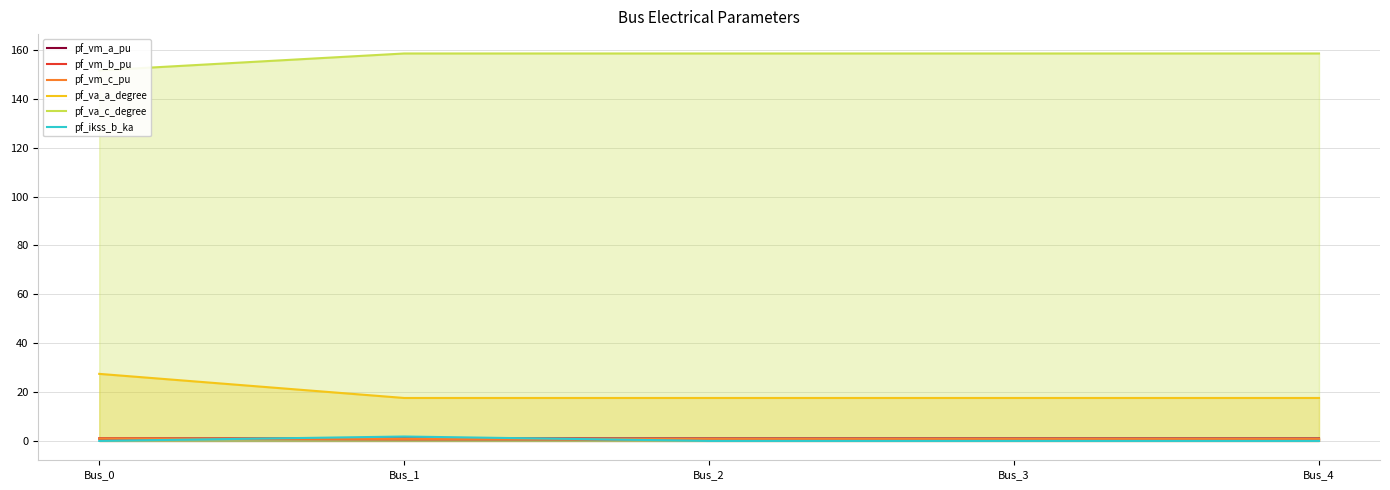

What are all the series names shown in the legend?

pf_vm_a_pu, pf_vm_b_pu, pf_vm_c_pu, pf_va_a_degree, pf_va_c_degree, pf_ikss_b_ka